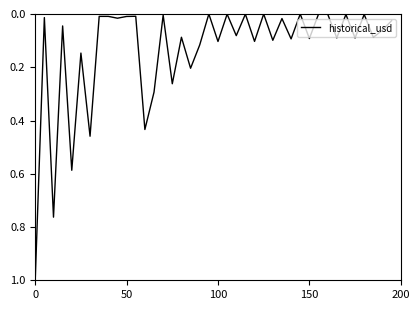

What is the maximum value shown in the chart?

1.0